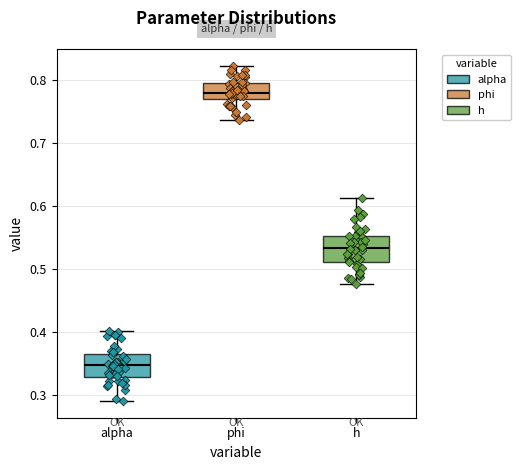

Reading left to right, read every box against the y-axis: the position of its median line, the range the box covers, and the ends of its whiskers. The values are not printed on the chart, so give them approximately, as read against the axis.

alpha: median 0.35, box 0.33 to 0.36, whiskers 0.29 to 0.40
phi: median 0.78, box 0.77 to 0.80, whiskers 0.74 to 0.82
h: median 0.53, box 0.51 to 0.55, whiskers 0.48 to 0.61